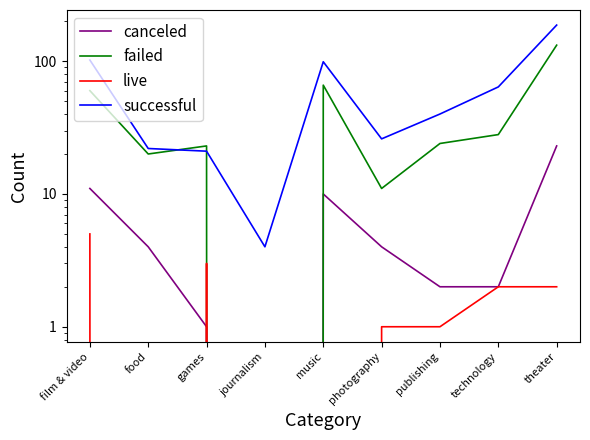

Does the chart have visible grid lines?

No